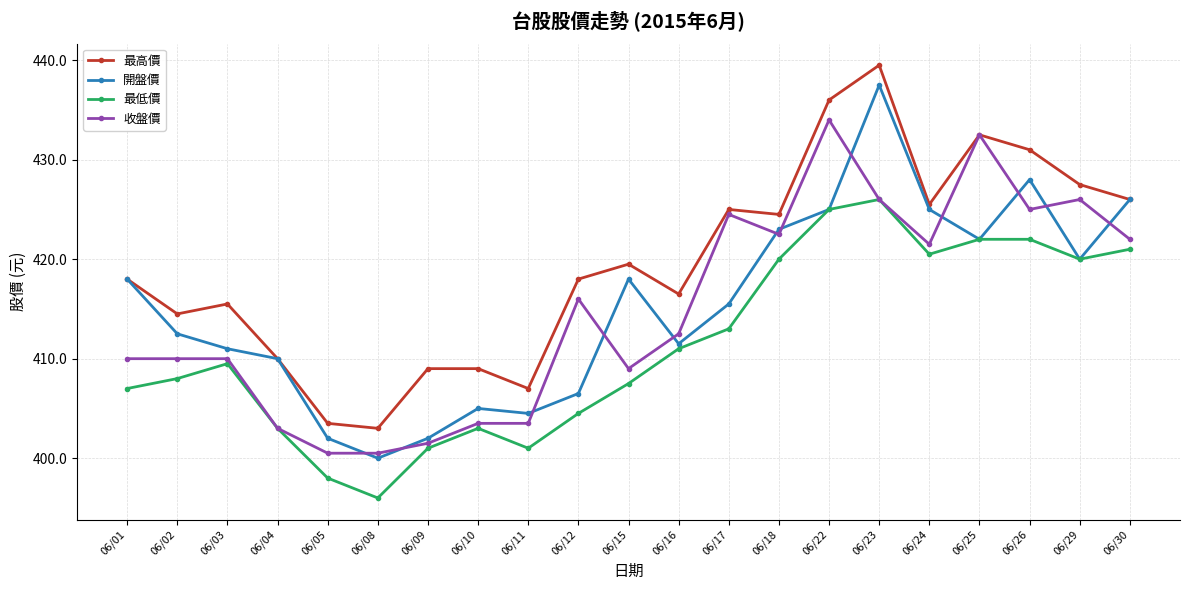

Rank the series by their maximum value, from lowest to highest.

最低價, 收盤價, 開盤價, 最高價